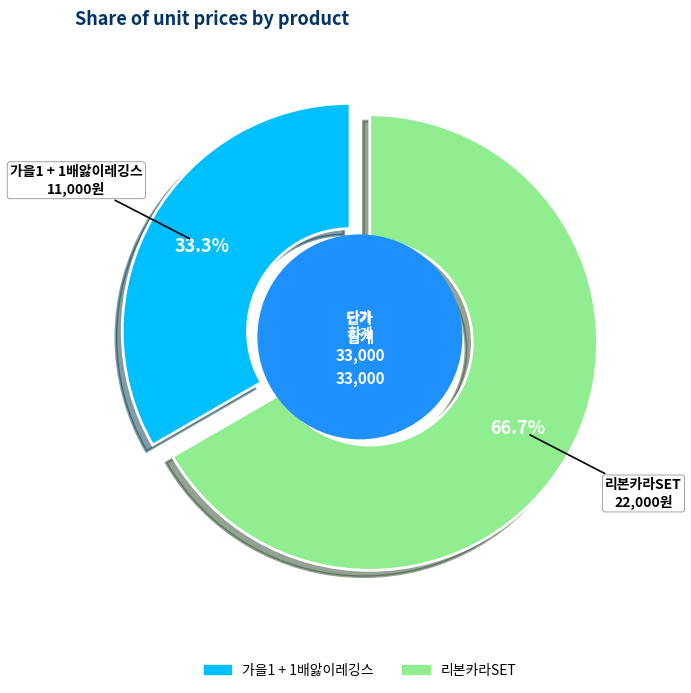

Which category has the smallest portion of the pie?

가을1 + 1배앓이레깅스